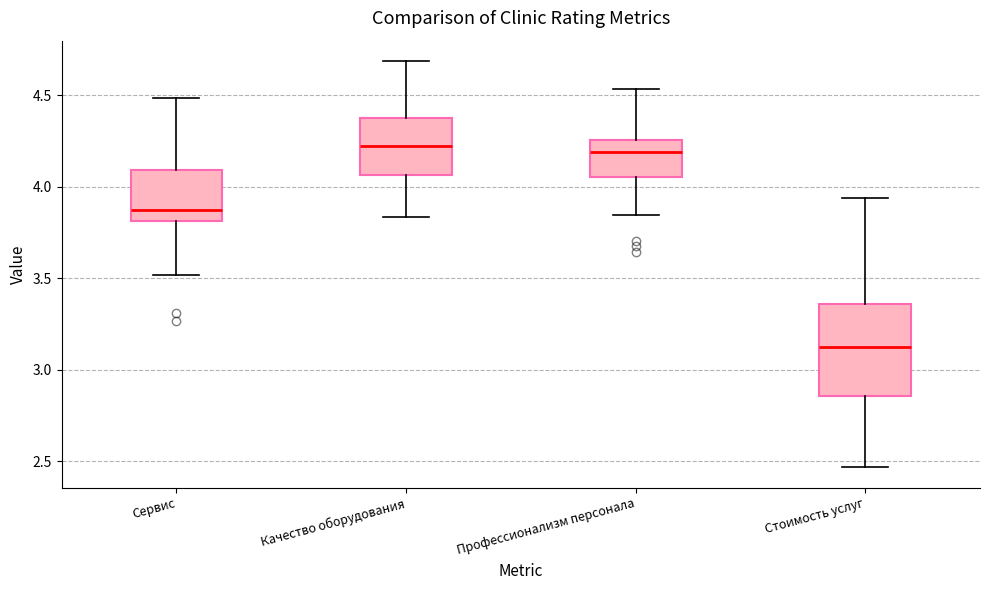

Where does the median line of the box for Качество оборудования sit on the y-axis? The values are not printed on the chart, so give them approximately, as read against the axis.

4.25